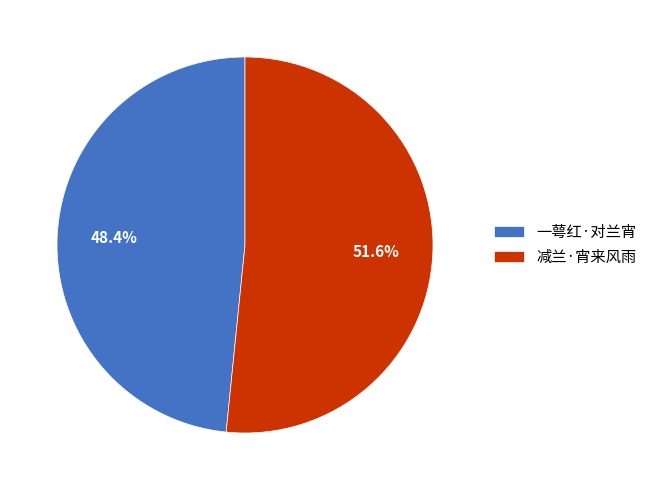

Do 一萼红·对兰宵 and 减兰·宵来风雨 together represent more than half of the pie?

Yes